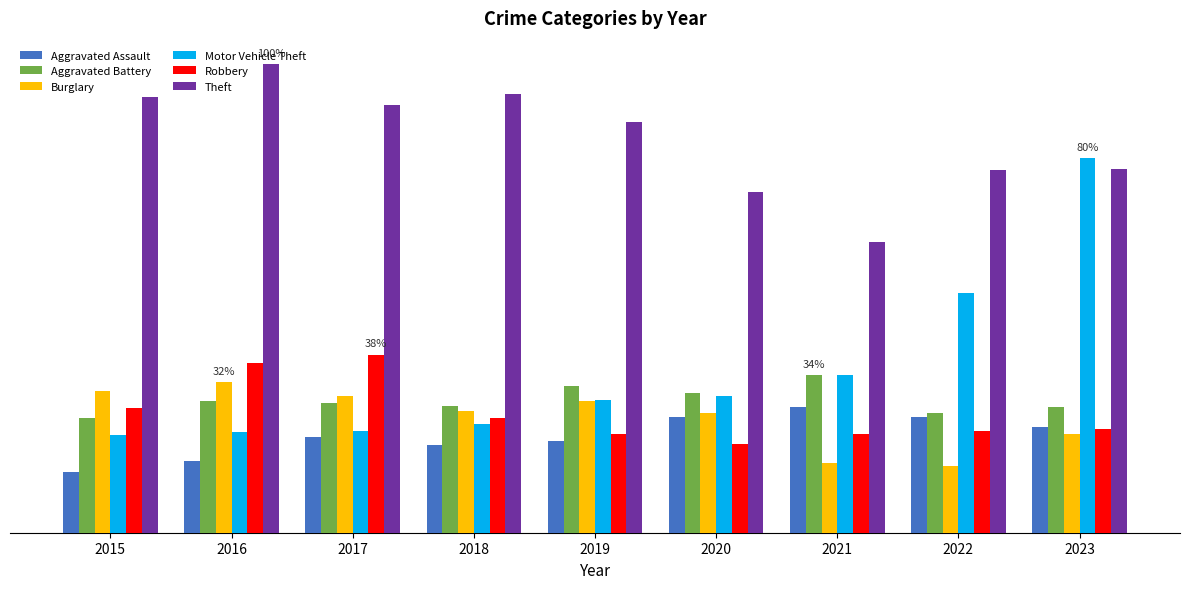

What is the average value of the Theft series?

508